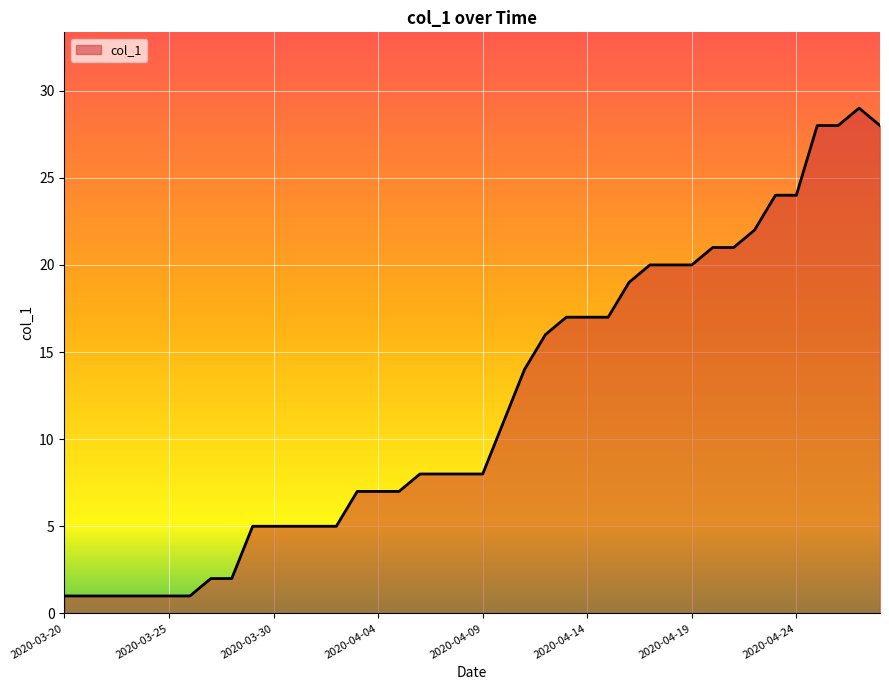

What is the difference between the second highest and minimum values?

27